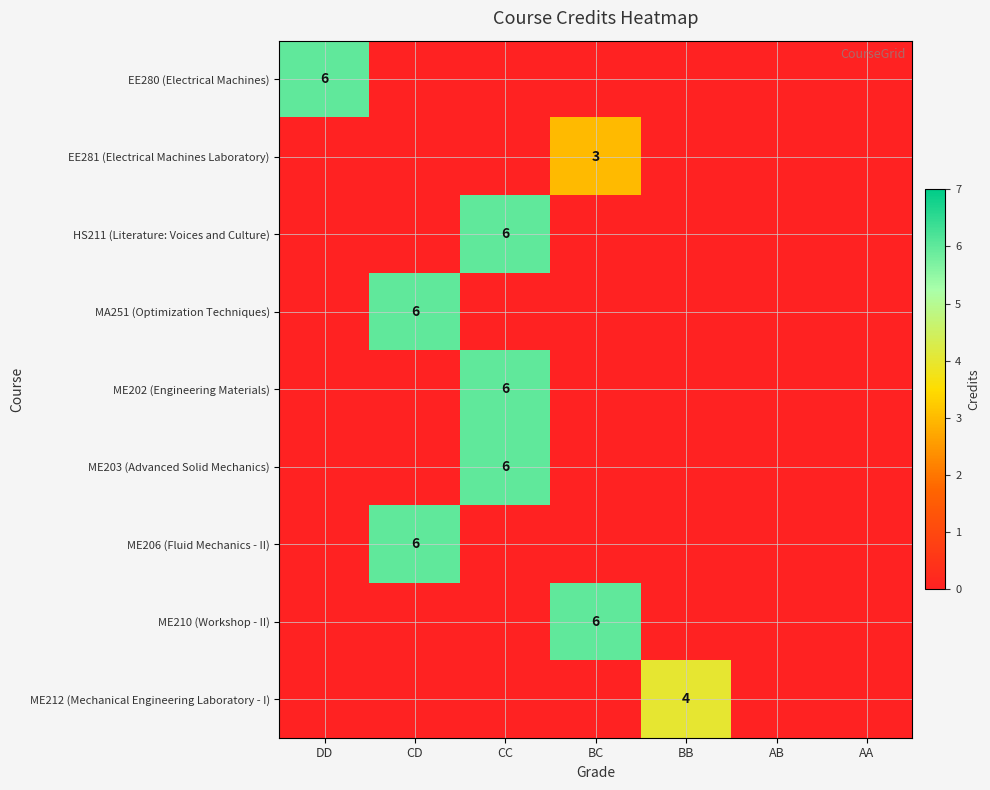

True or false: ME202 (Engineering Materials) has a value of 6 at CC.

True